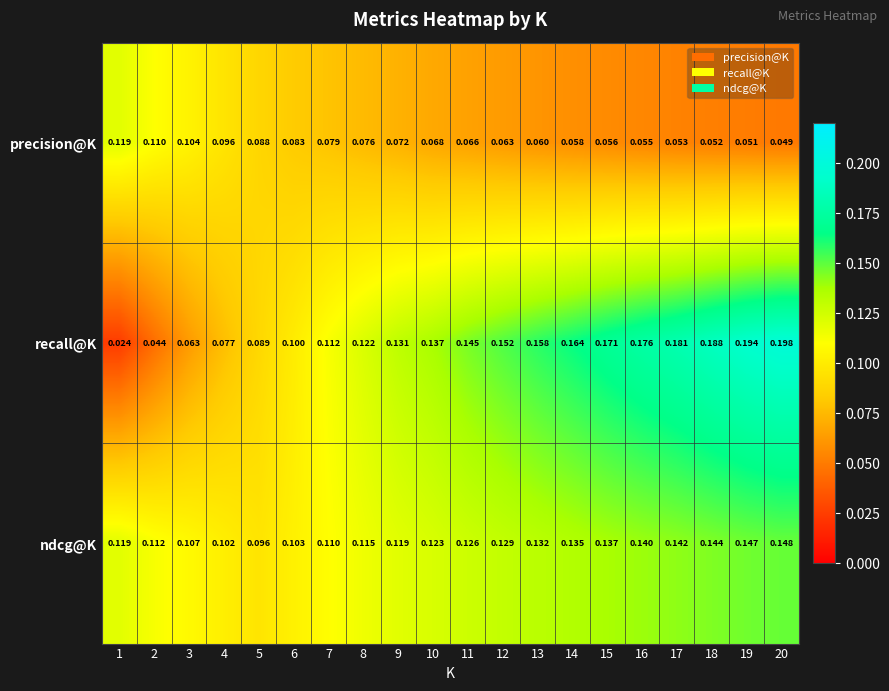

Count the number of categories in the chart.

20